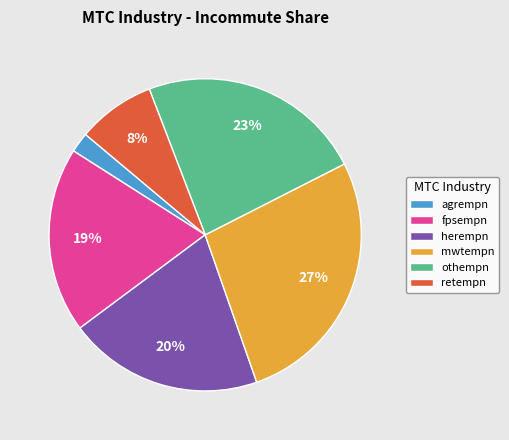

Does fpsempn account for over 50% of the chart?

No